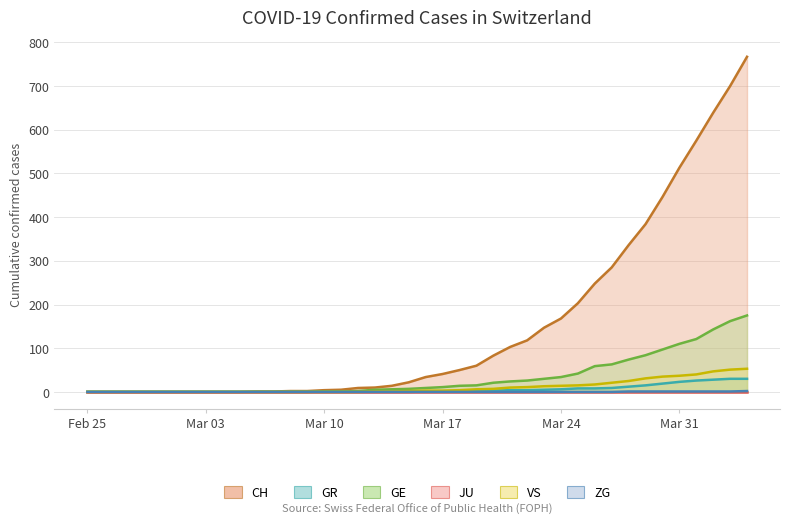

True or false: GE and CH intersect in this chart.

False